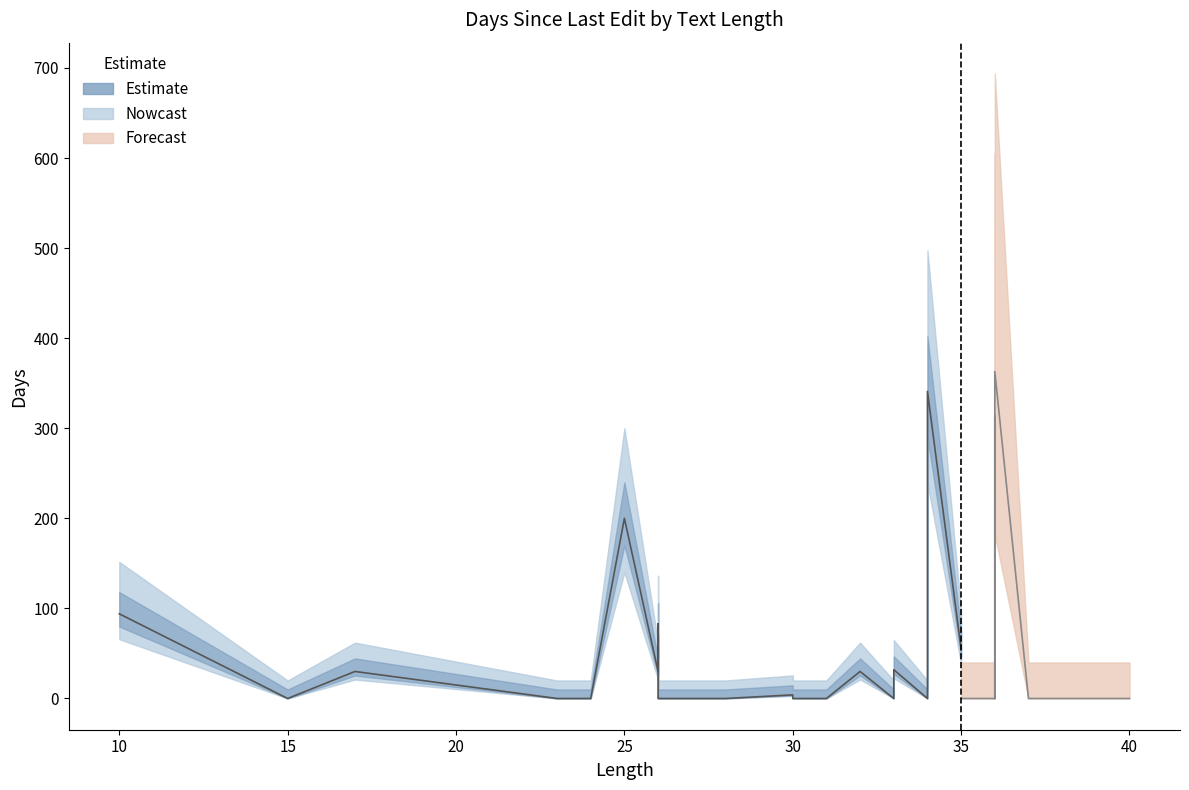

Which category has the lowest value across all series?

15